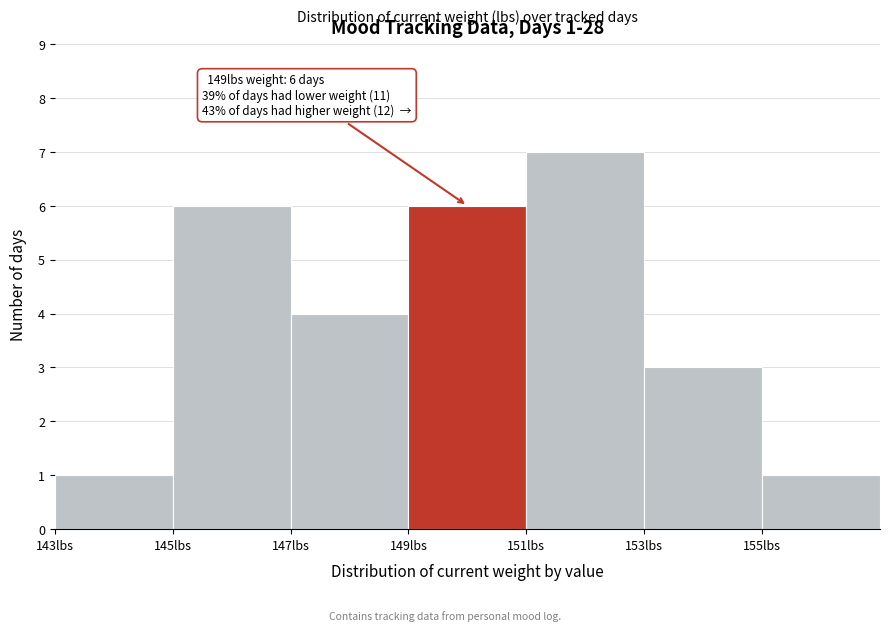

Which range on the x-axis has the tallest bar?

151 to 153